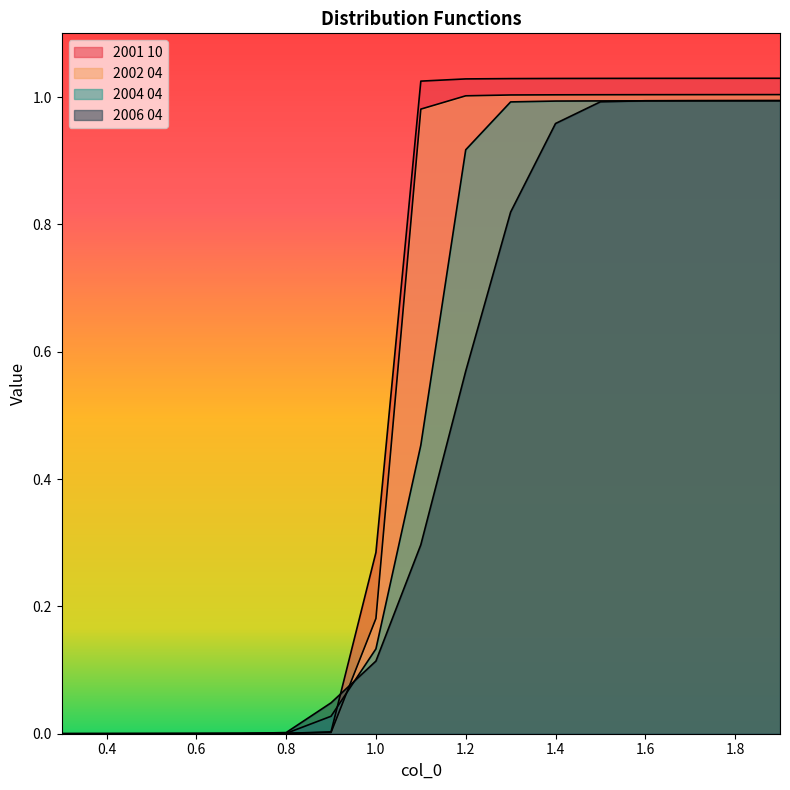

List the series in order of their overall mean, lowest first.

2006 04, 2004 04, 2002 04, 2001 10